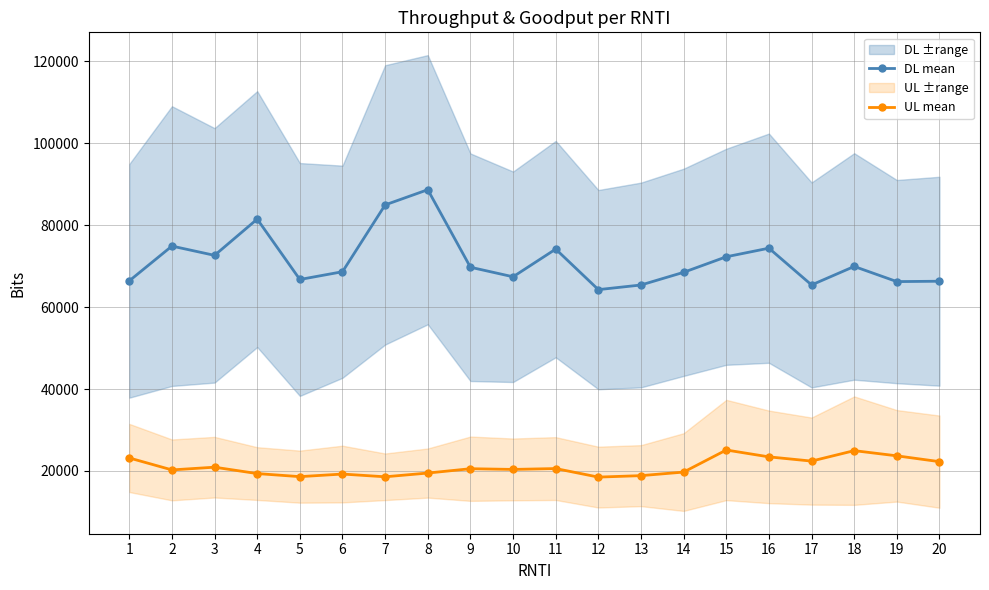

The DL mean series shows 69924 at 18. True or false?

True